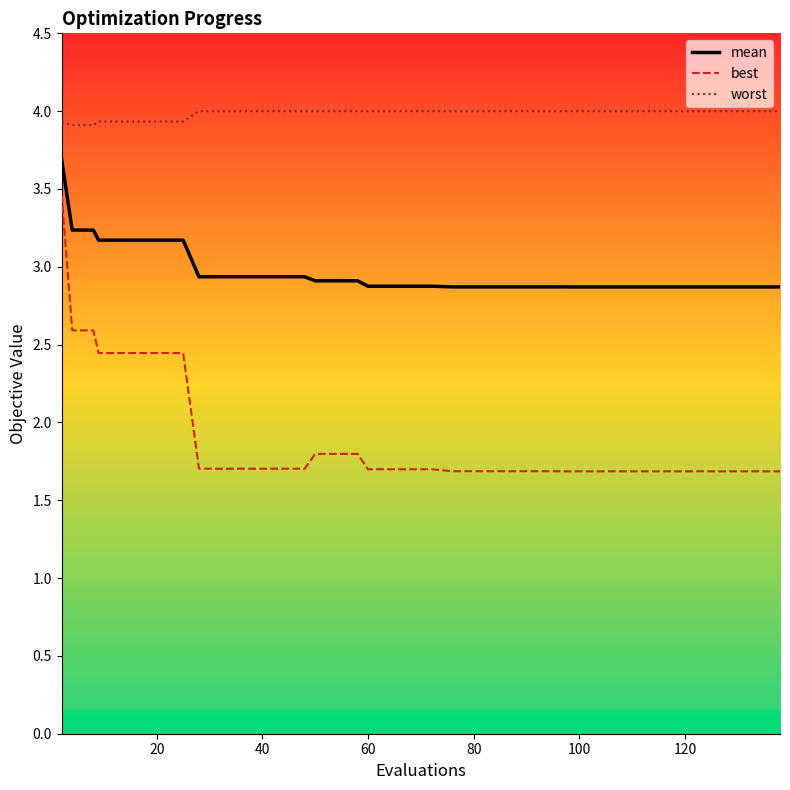

What is the greatest value displayed?

4.0